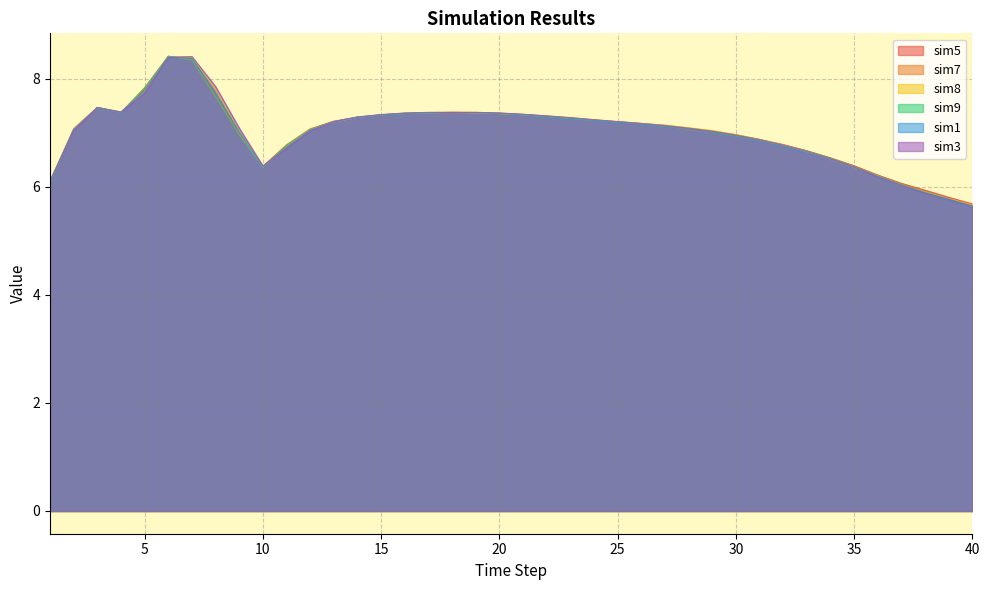

What is the difference between the second highest and minimum values in the sim3 series?

2.8